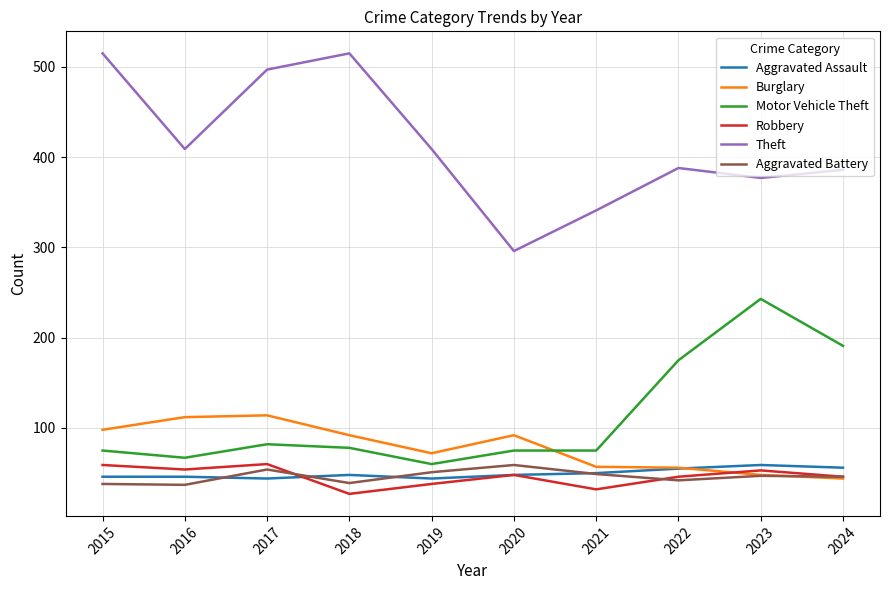

True or false: Theft and Aggravated Battery intersect in this chart.

False